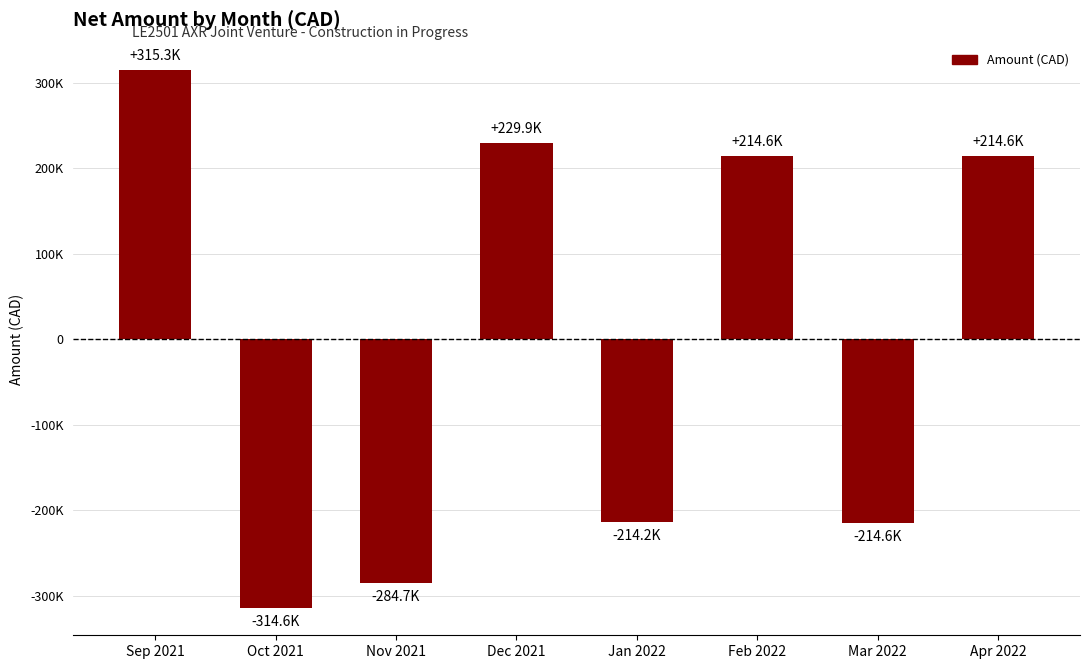

Are the bars horizontal?

No